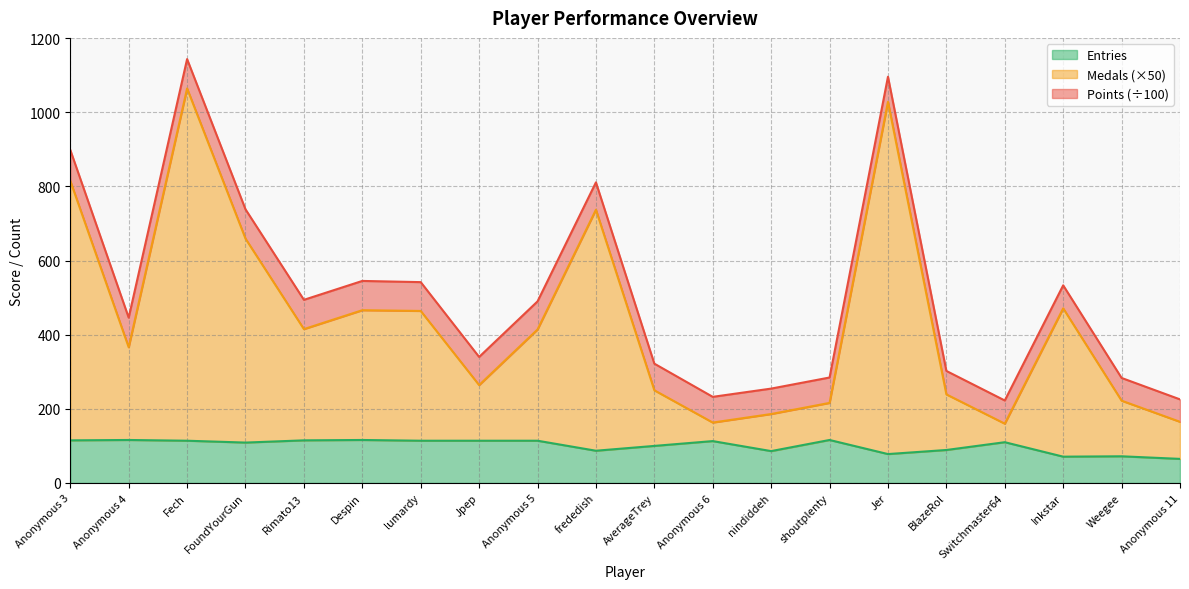

The value of Entries at Despin is 116.0. True or false?

True